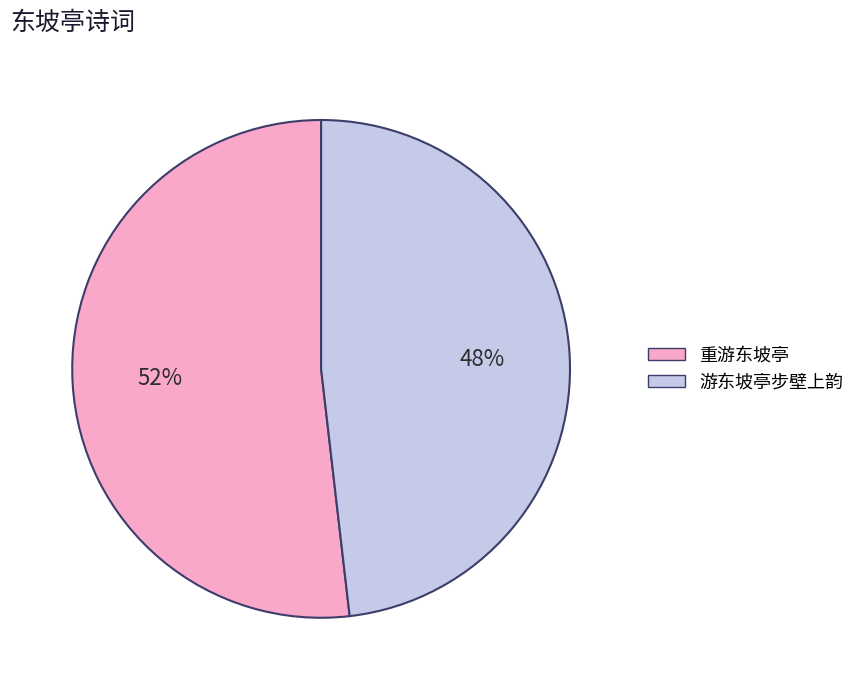

How many segments does this pie chart have?

2